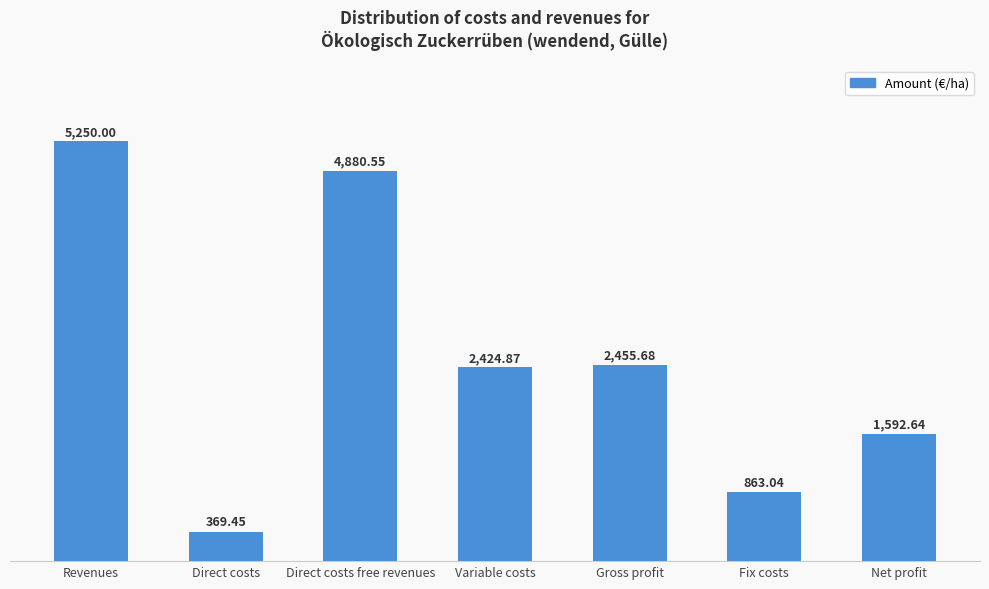

What position from the left is Net profit?

7